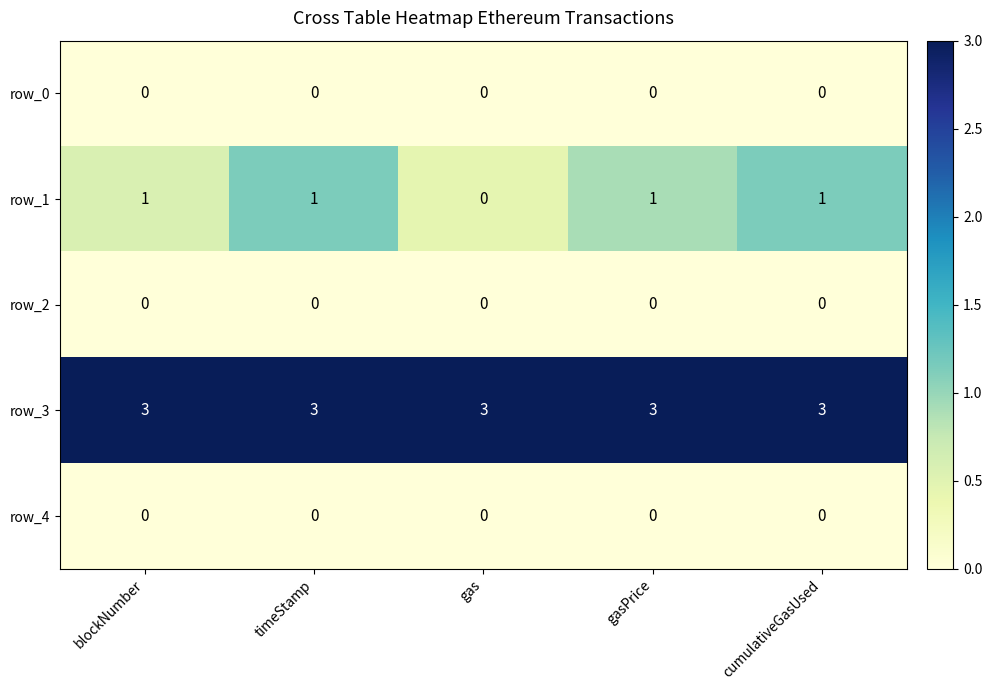

The row_3 series shows 3 at gas. True or false?

True